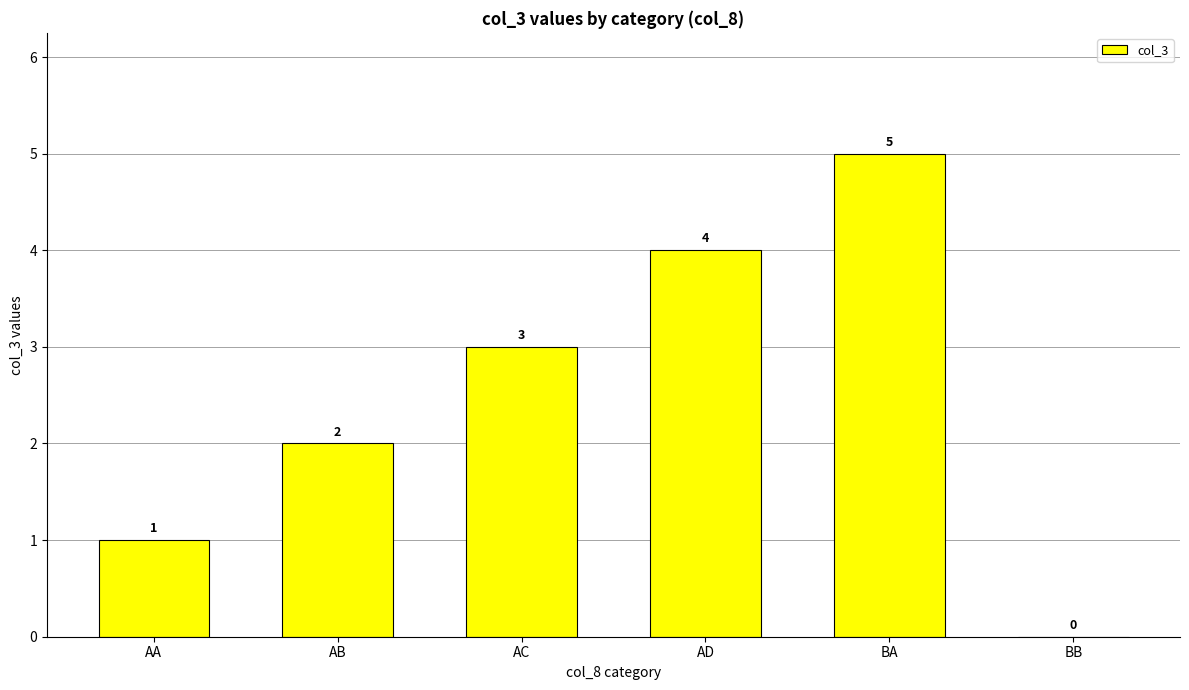

Is it true that the value at BA is 2?

False